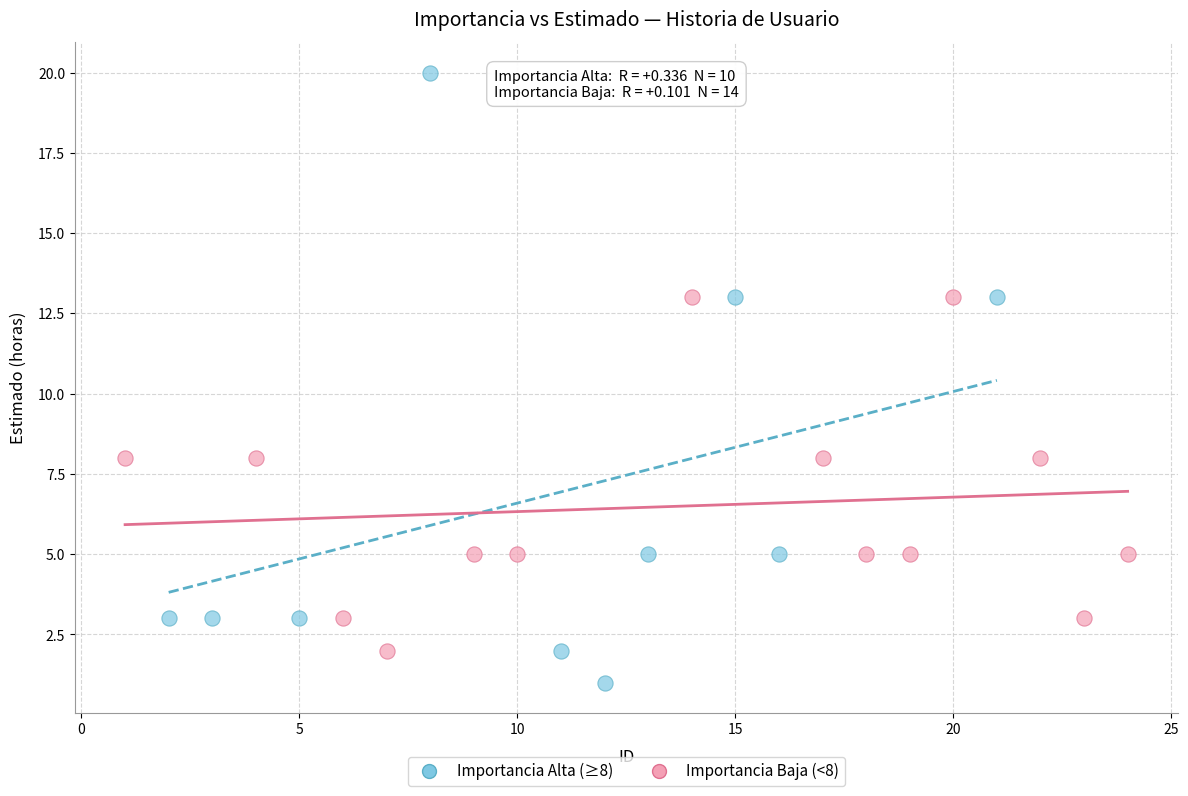

Which series has the widest spread of Y values?

Importancia Alta (≥8)